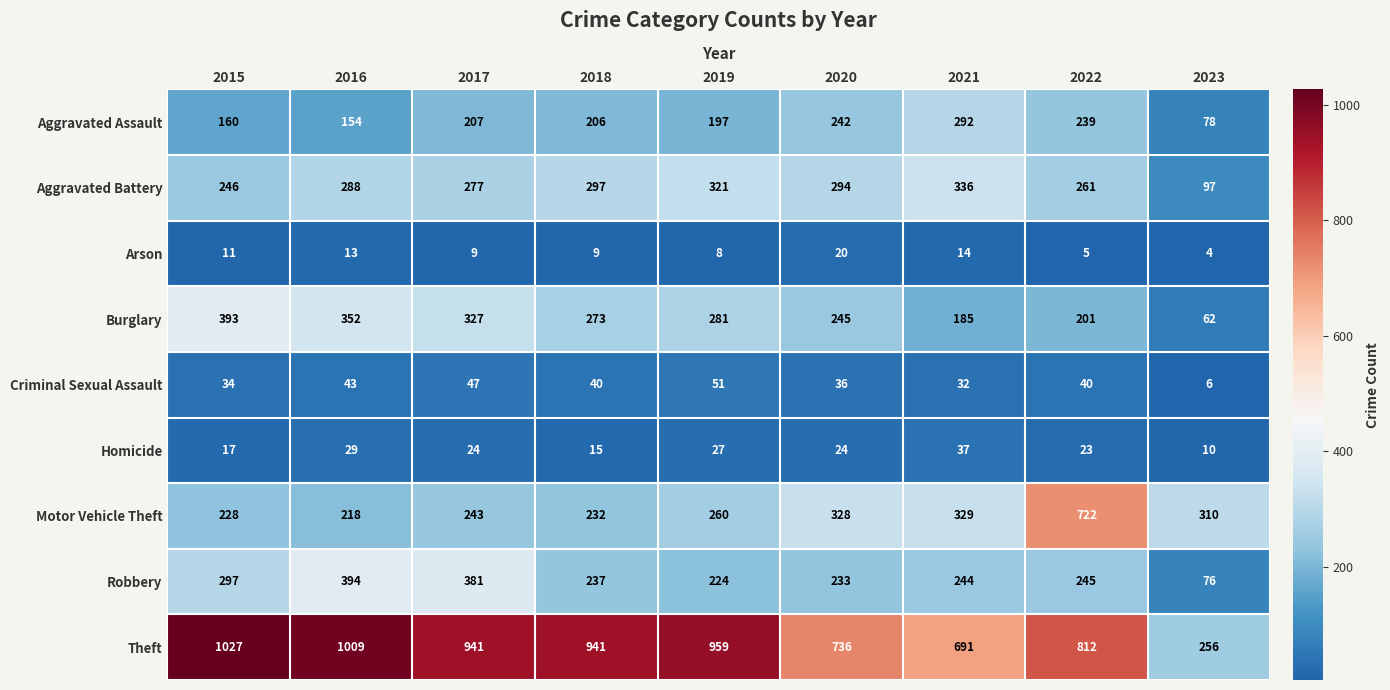

True or false: Aggravated Battery has a value of 82 at 2022.

False